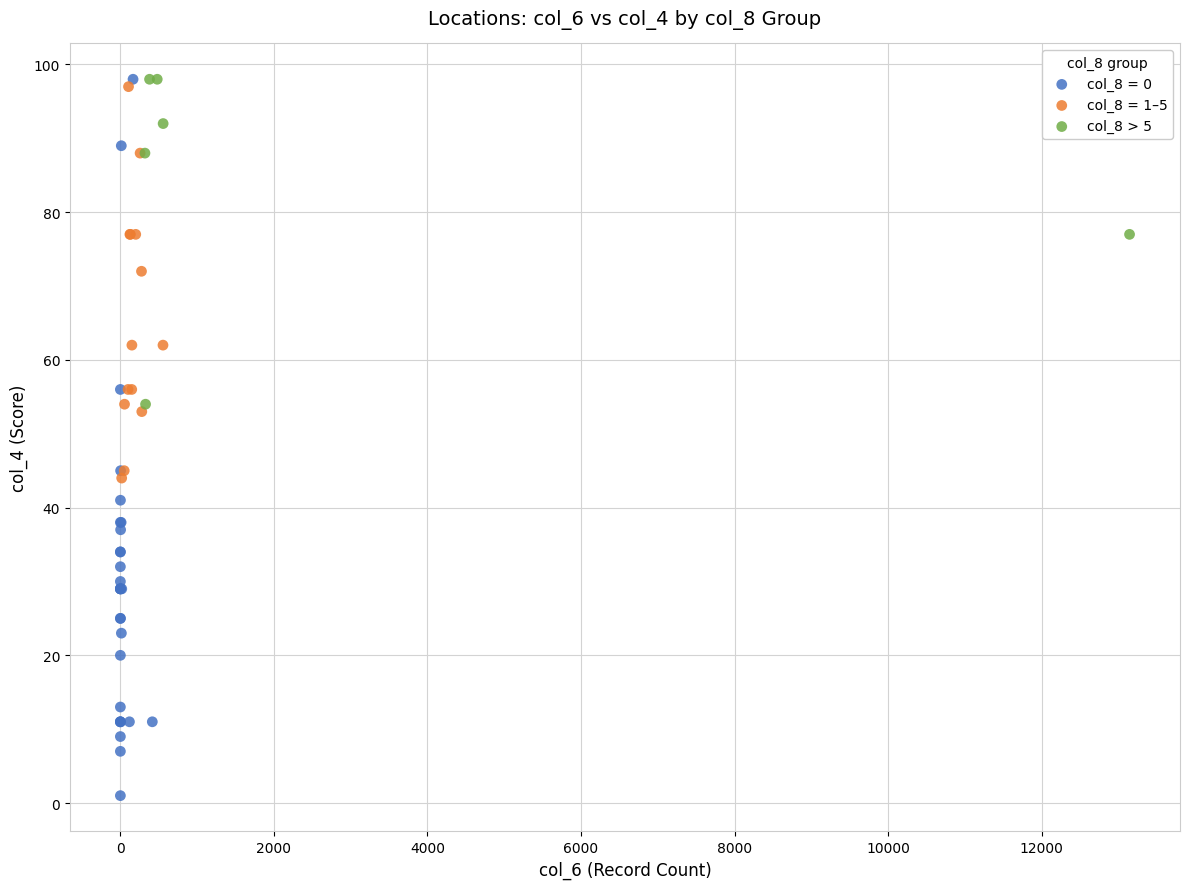

Which series has the largest Y range (max minus min)?

col_8 = 0